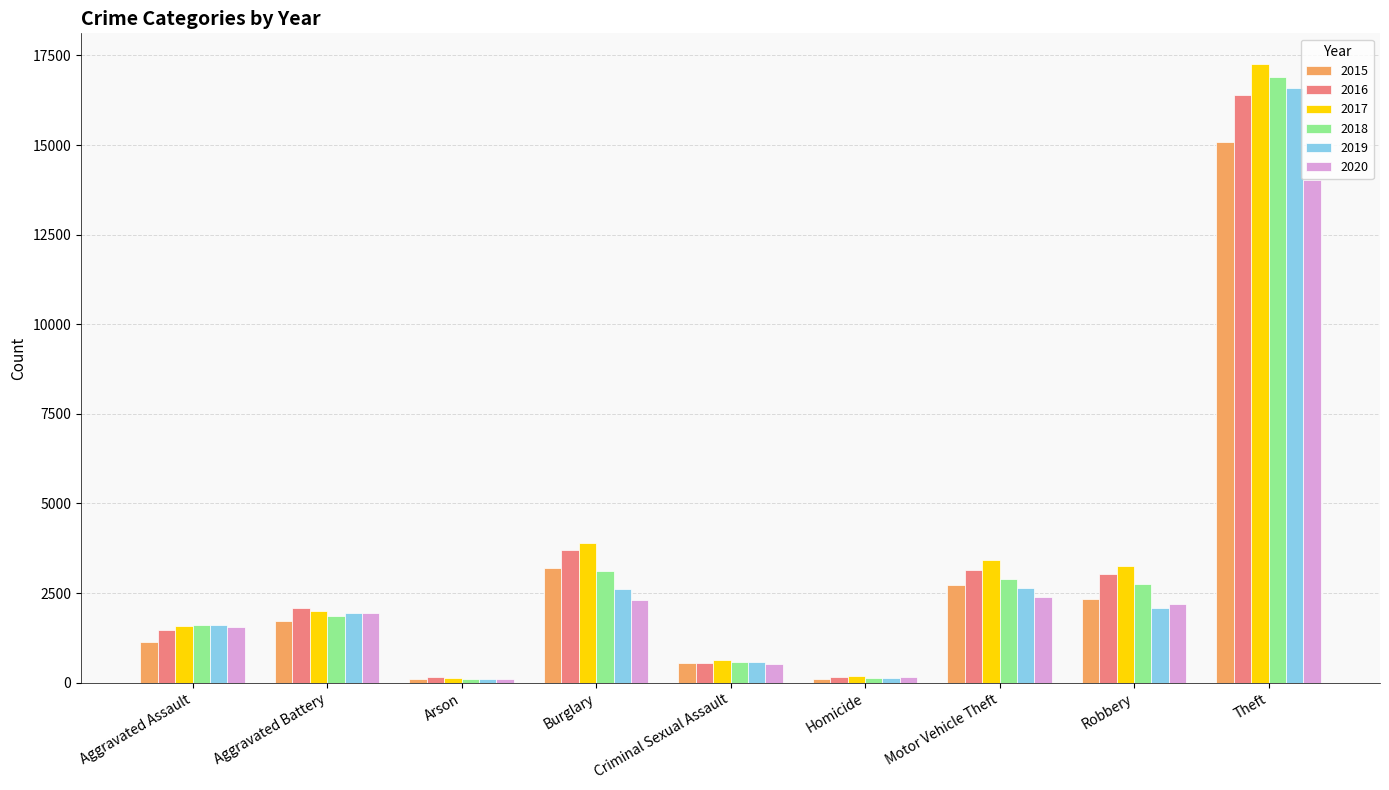

At which category does the chart reach its peak across all series?

Theft